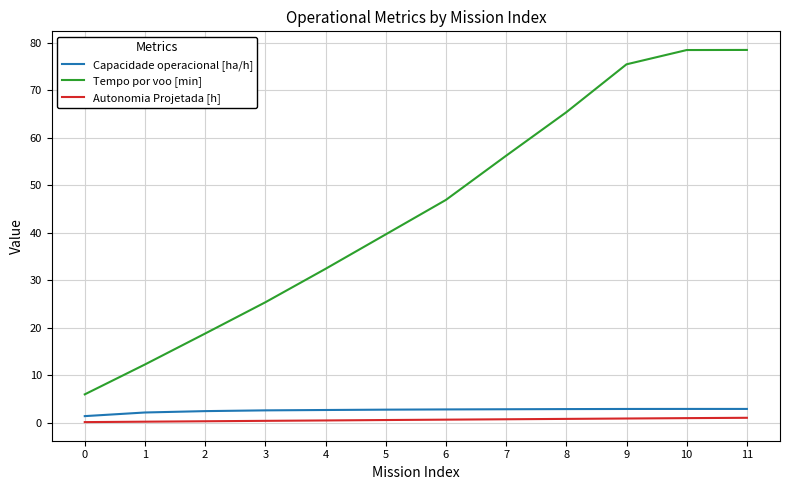

True or false: Autonomia Projetada [h] has a value of 0.4 at 3.

True